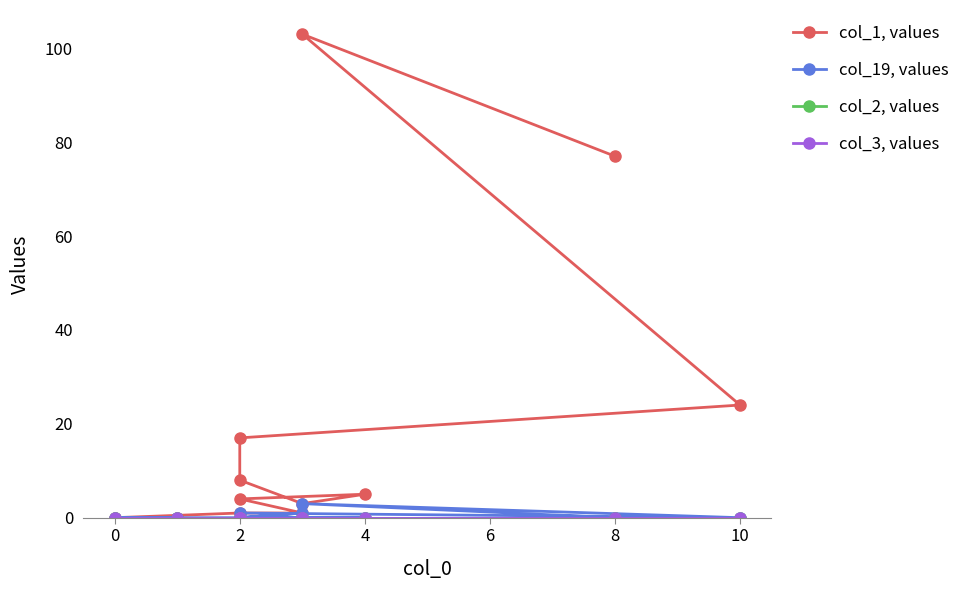

What are all the series names shown in the legend?

col_1, values, col_19, values, col_2, values, col_3, values